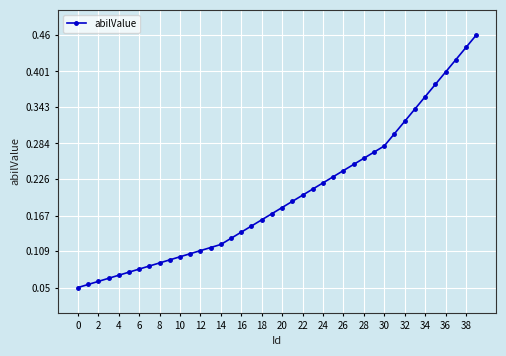

Count the values in the range 0 to 1.

40